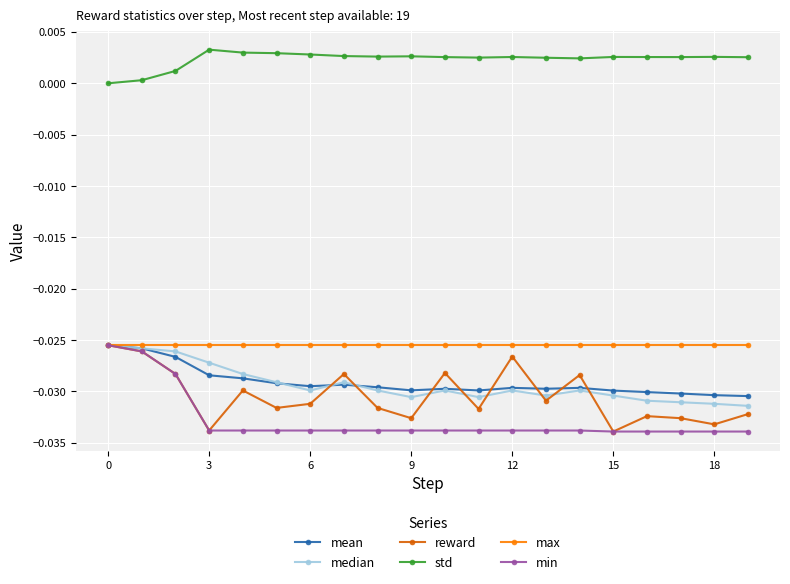

How many lines are shown in the chart?

6